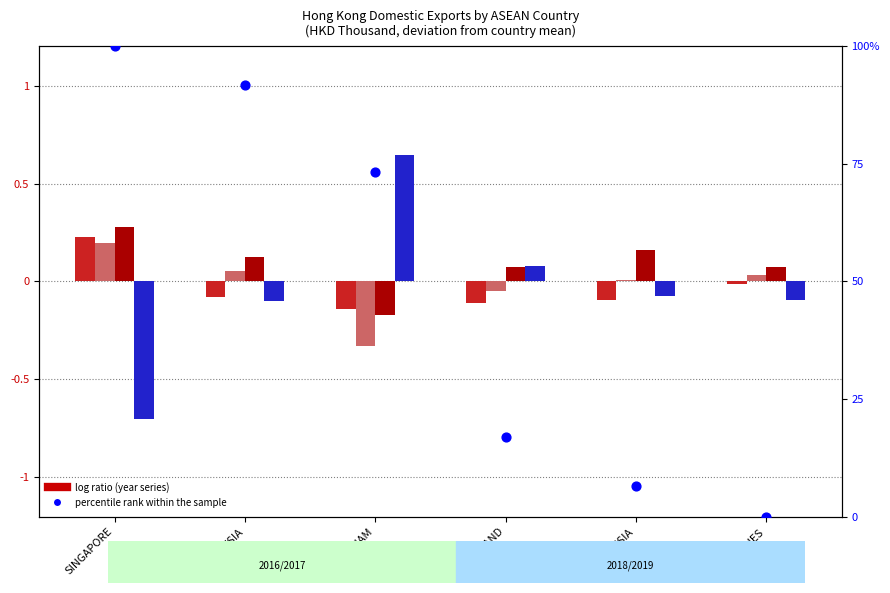

What is the change in value from SINGAPORE to VIETNAM?

-26.8